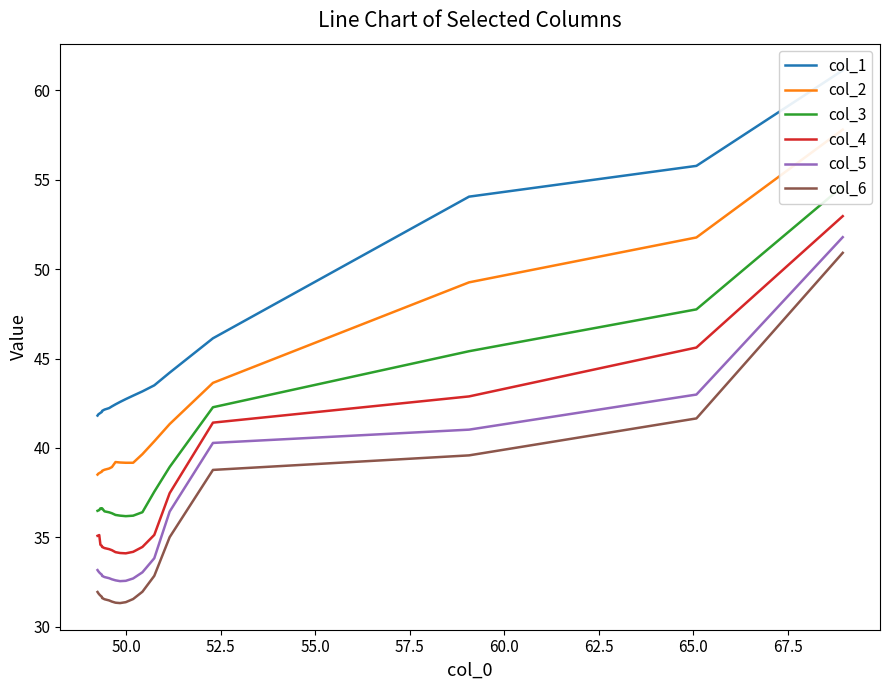

How many categories are shown in the chart?

20